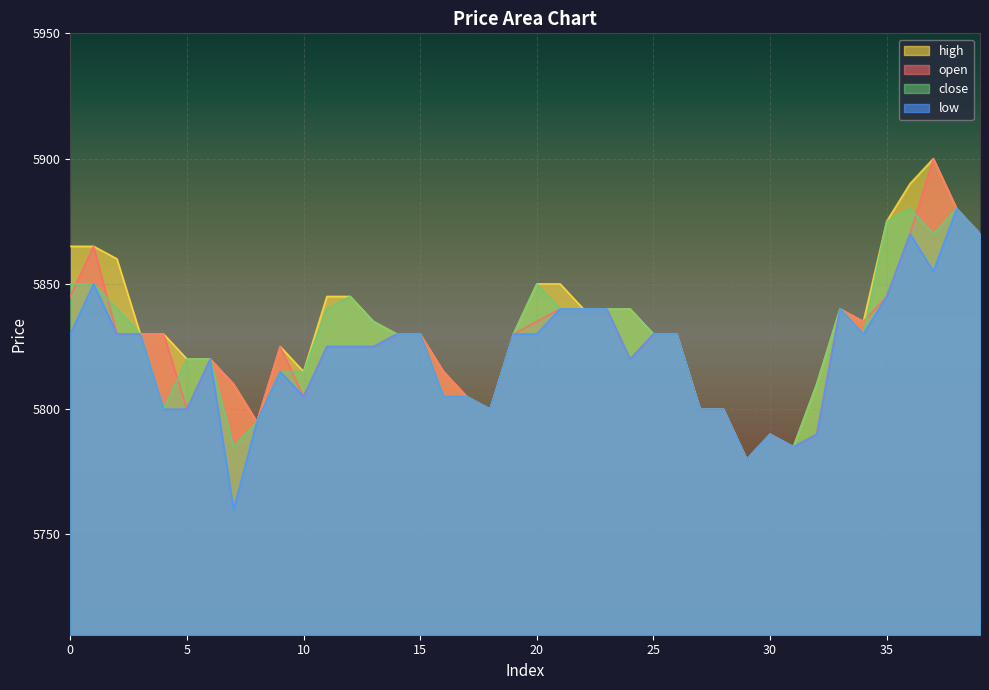

True or false: close and open cross at least once.

True